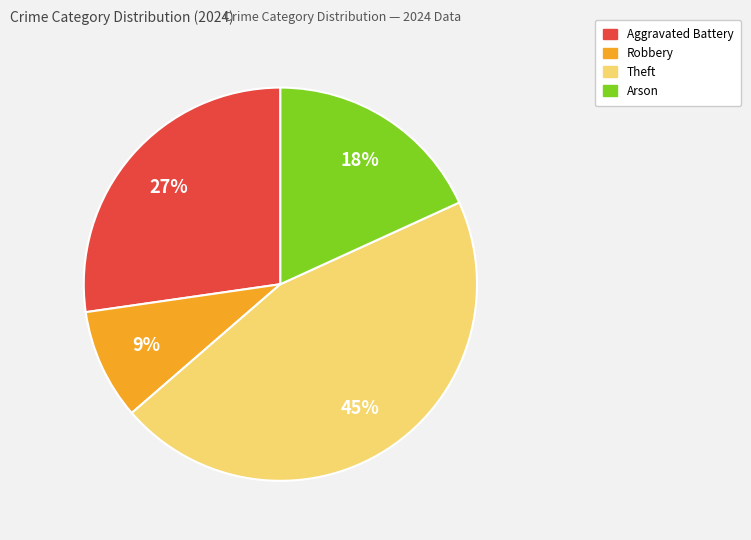

To the nearest percent, what is the average slice percentage?

25%